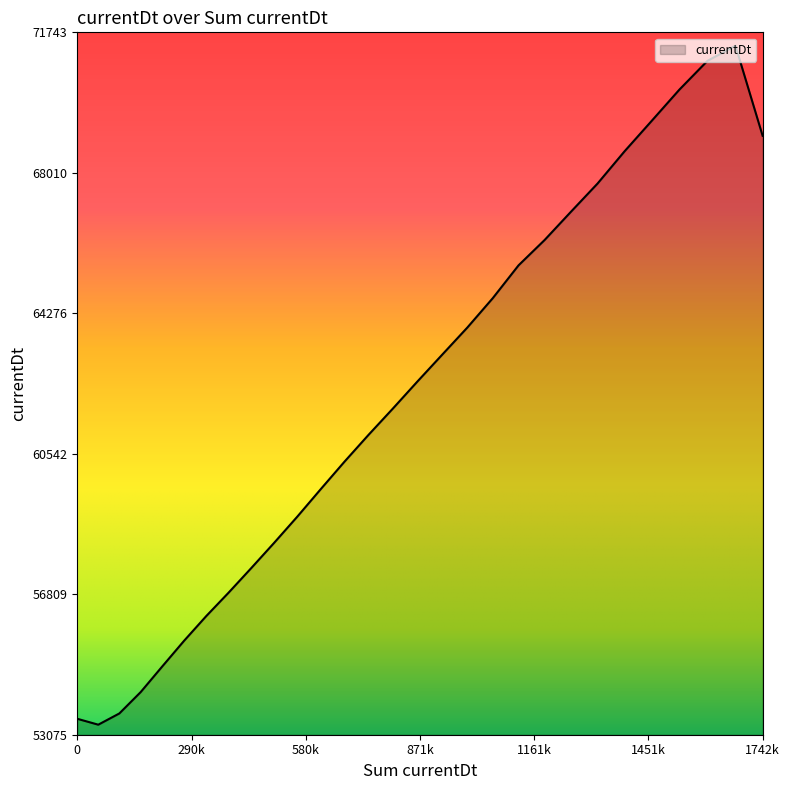

What is the maximum value shown in the chart?

71387